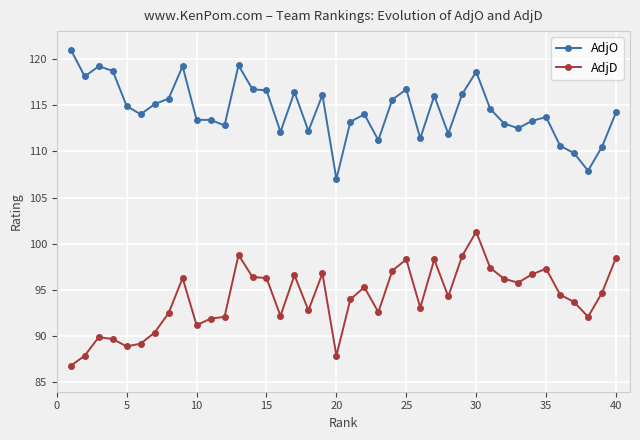

What is the difference between the second highest and minimum values in the AdjD series?

12.0